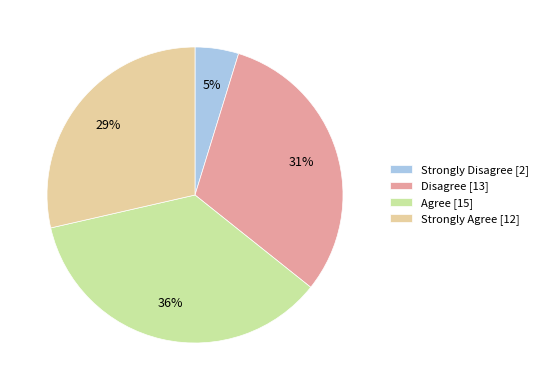

Approximately how many times larger is the value at Strongly Agree [12] compared to Disagree [13]?

0.9